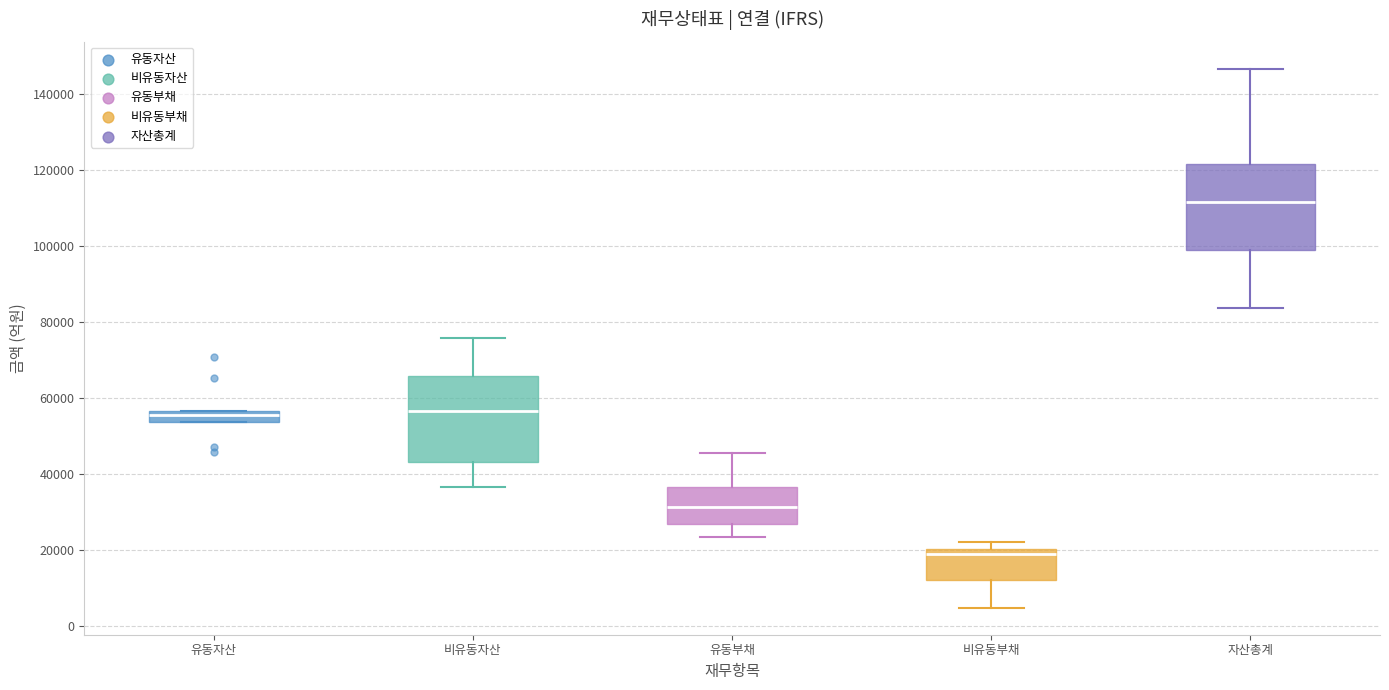

Where does the median line of the box for 자산총계 sit on the y-axis? The values are not printed on the chart, so give them approximately, as read against the axis.

112000